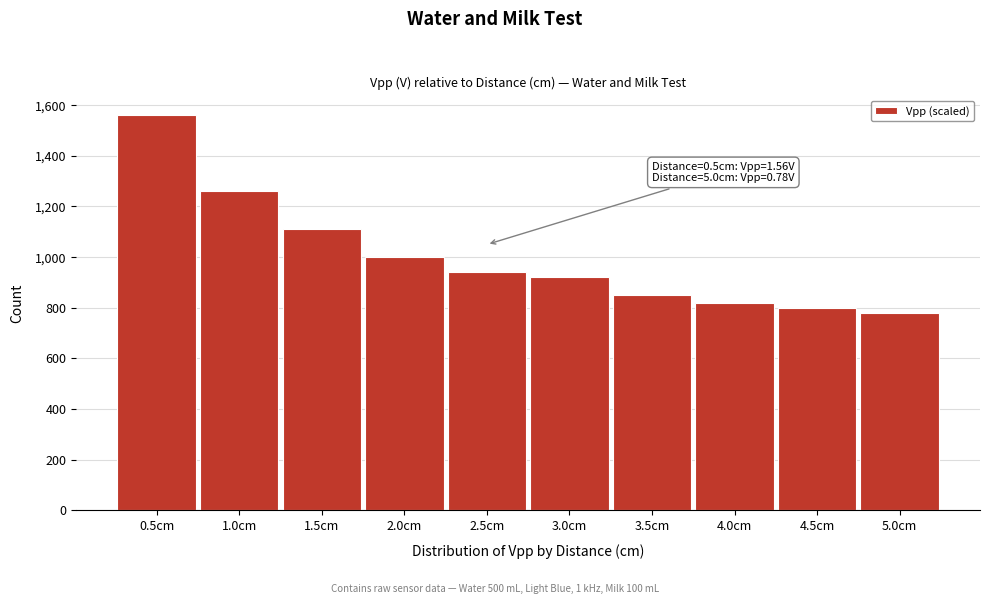

Reading right to left, transcribe all the data shown in this chart.

780	800	820	850	920	940	1000	1110	1260	1560